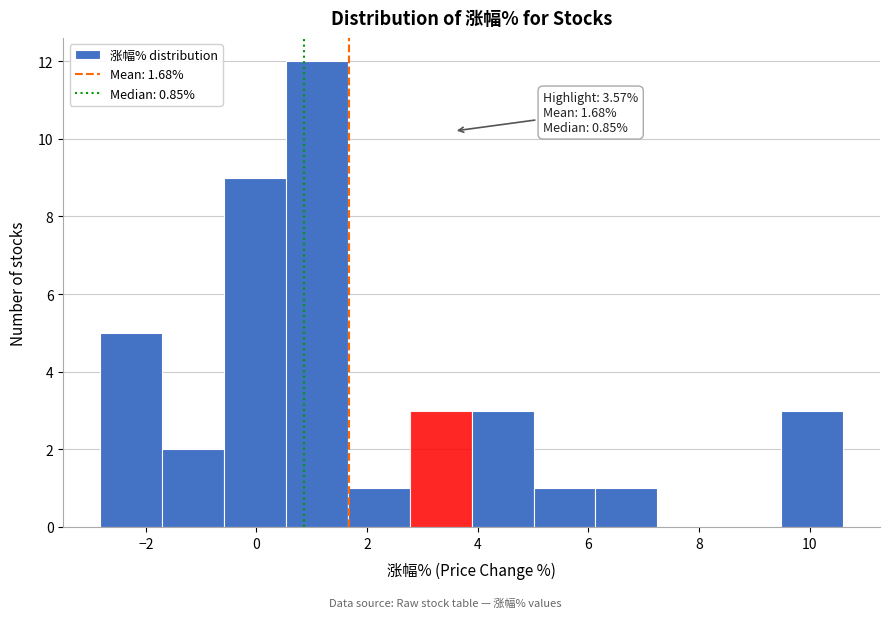

Over which range of the x-axis is the bar tallest?

0.6 to 1.6